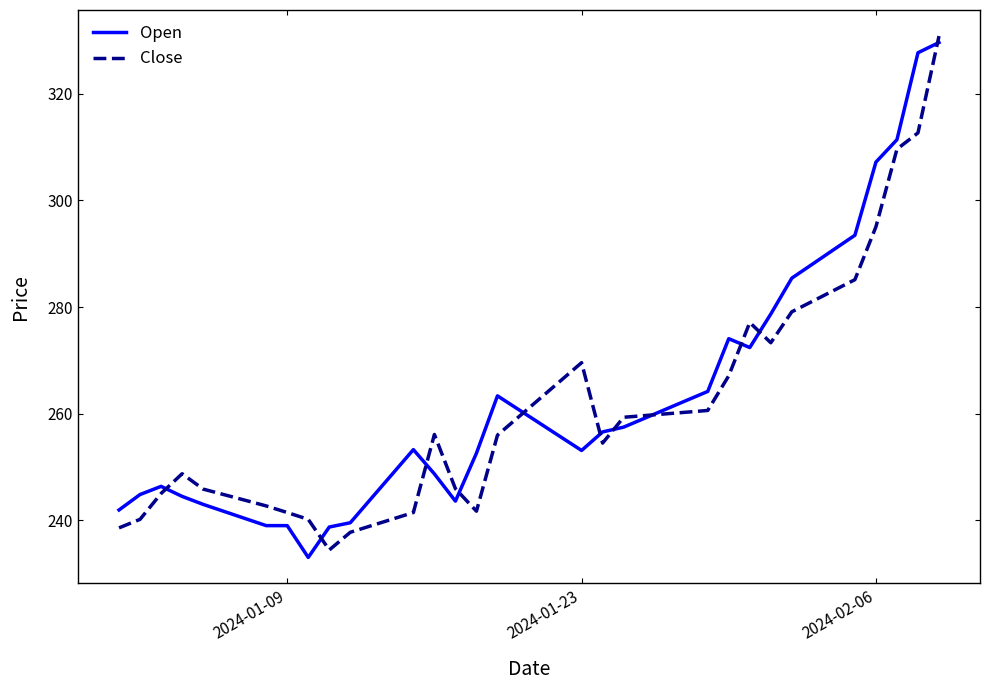

What is the smallest value displayed?

233.0